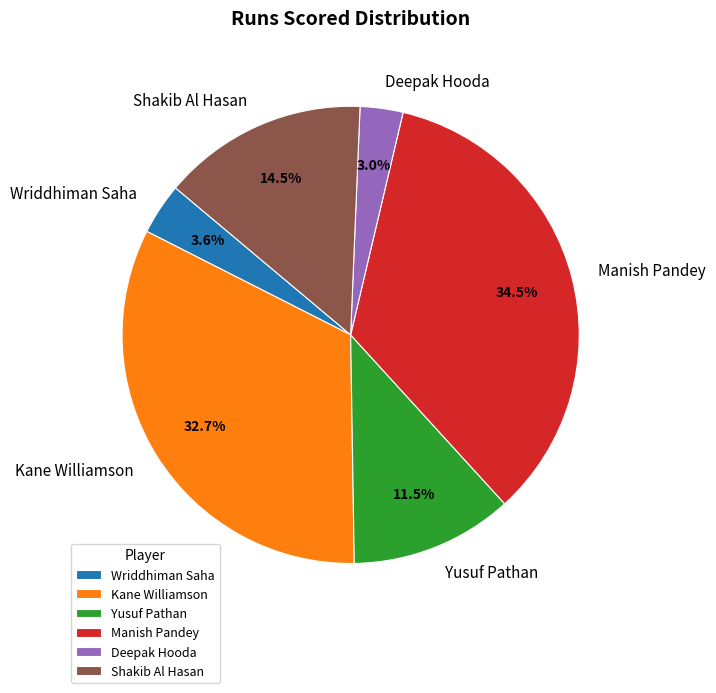

To the nearest percent, what percentage of the pie is Kane Williamson?

33%